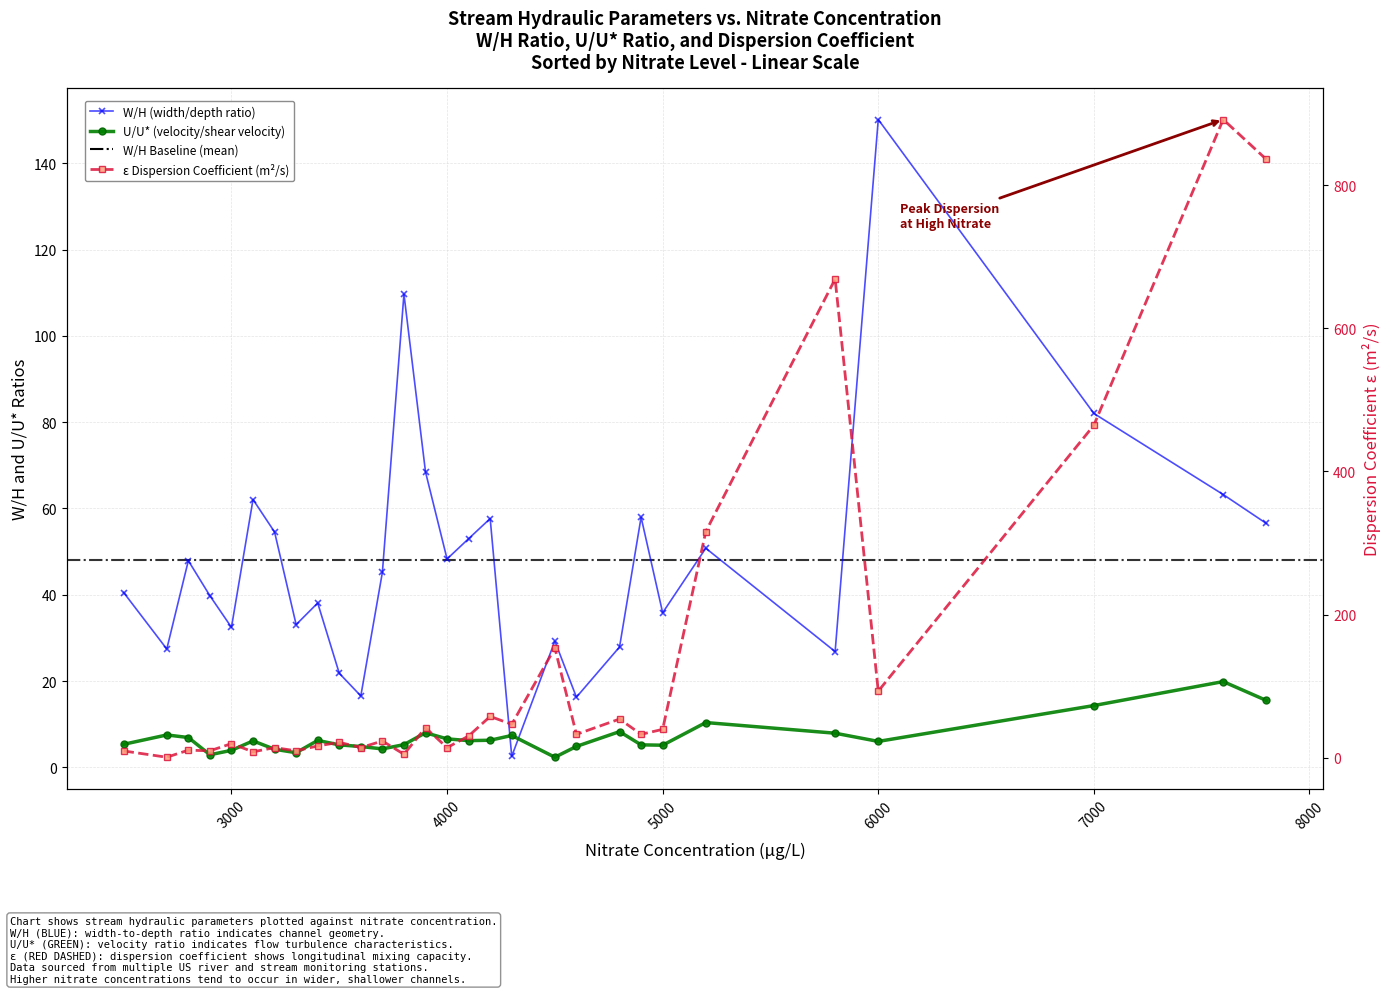

Which category has the lowest value in the epsilon (m2/s) series?

2700